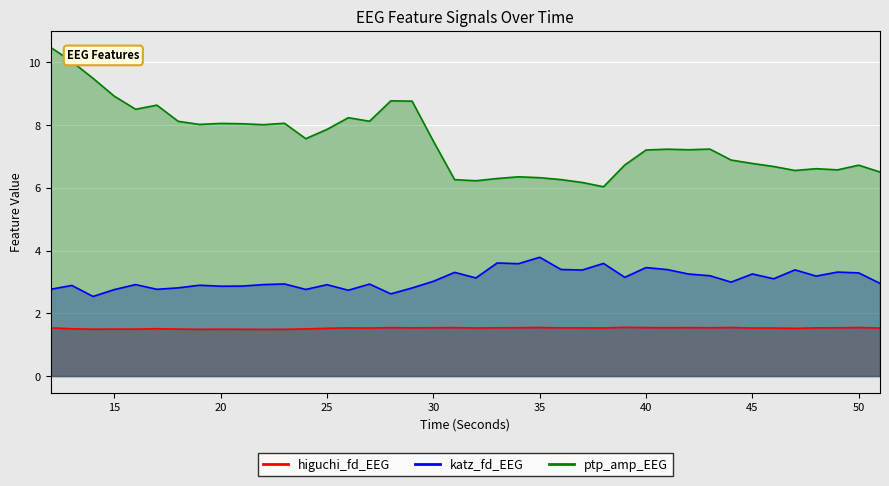

At which category is the sum across all series the highest?

12